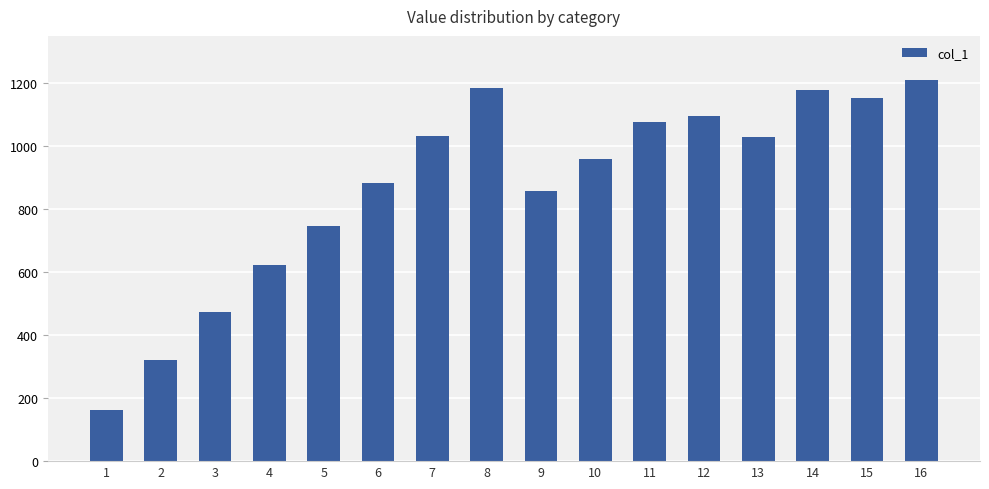

What is the value of the 2nd bar from the left?

321.1